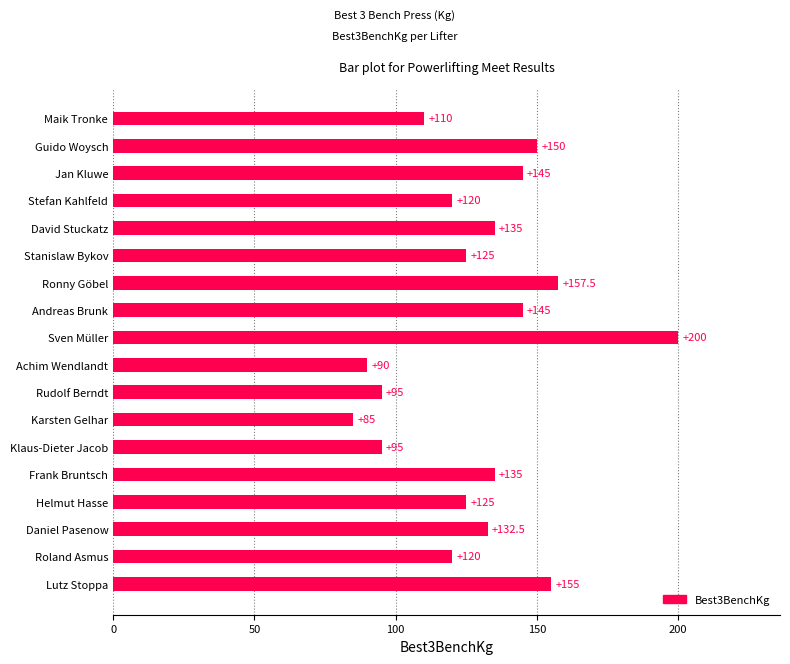

What is the label of the 9th bar from the bottom?

Achim Wendlandt